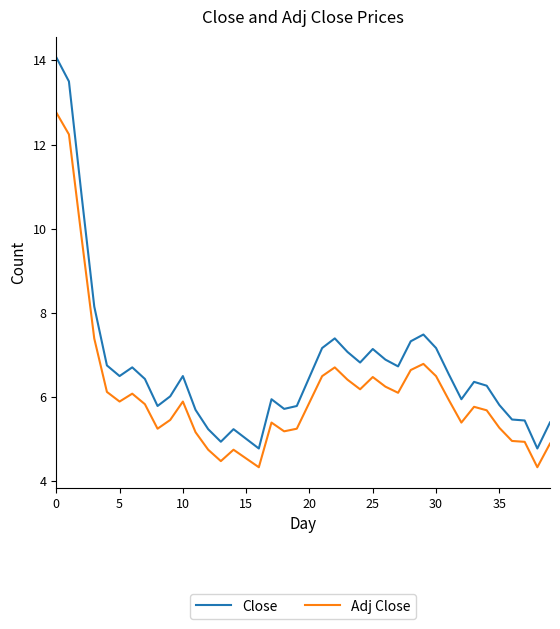

List the series in order of their peak value, highest first.

Close, Adj Close